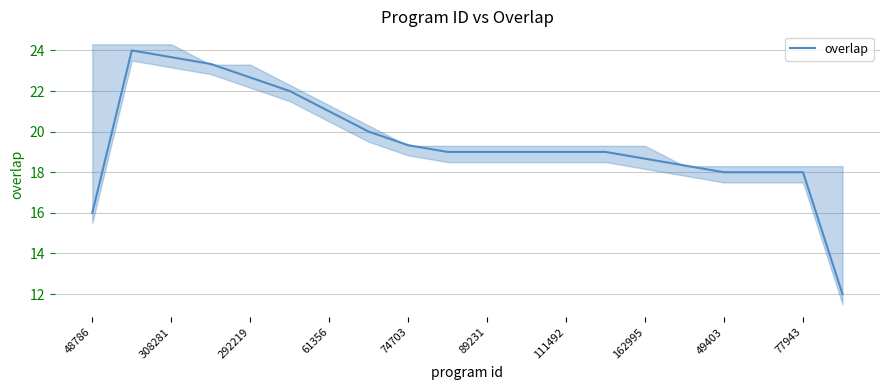

What is the difference between the maximum and minimum values?

12.0